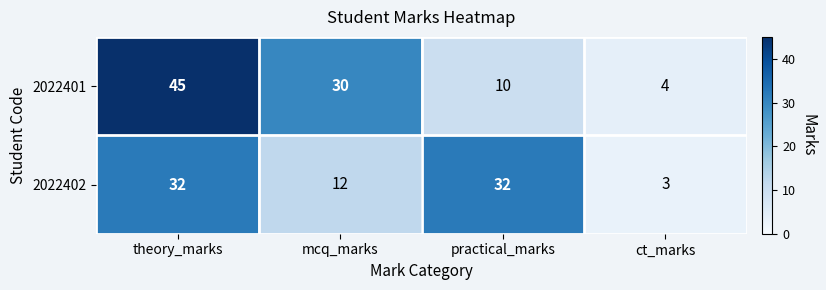

Which category has the lowest value across all series?

ct_marks